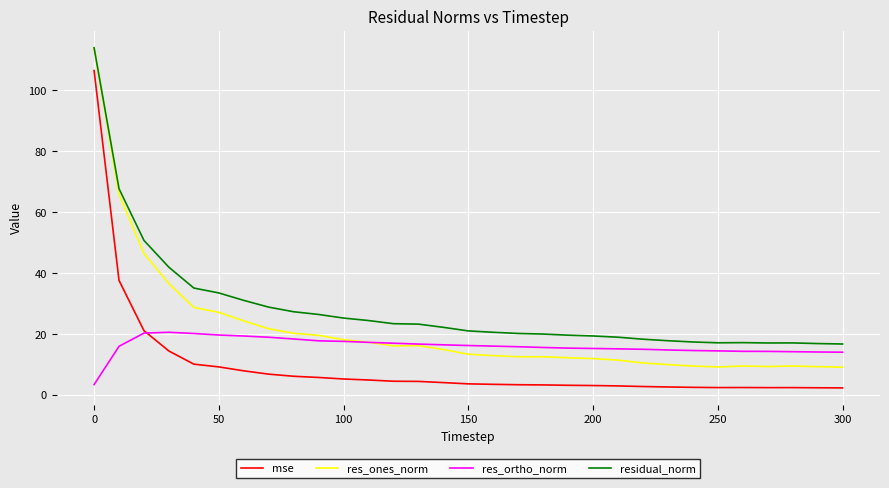

Which series has the largest total across all categories?

residual_norm